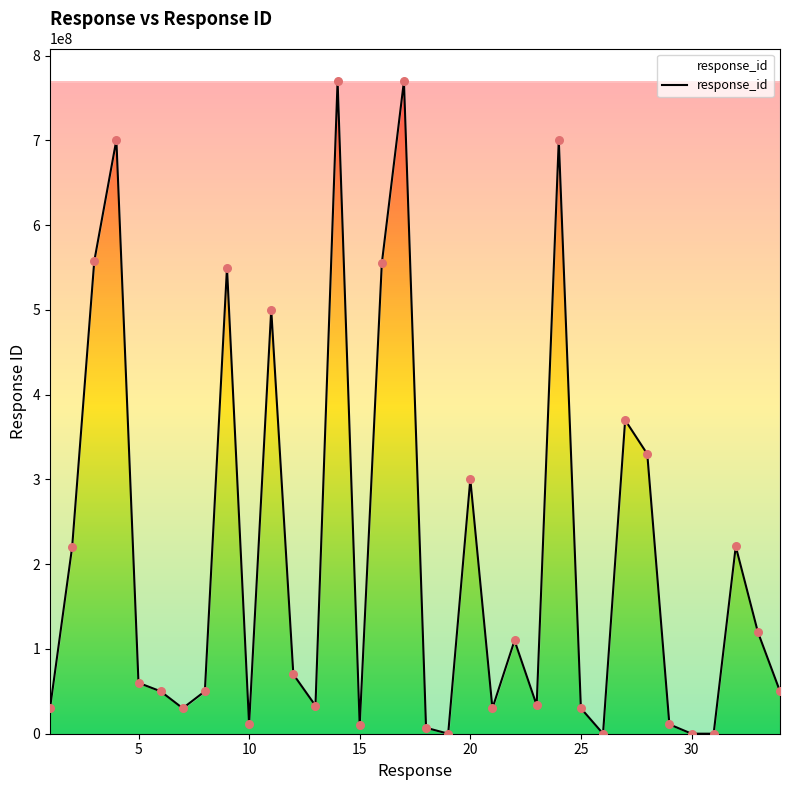

What is the greatest value displayed?

770003003